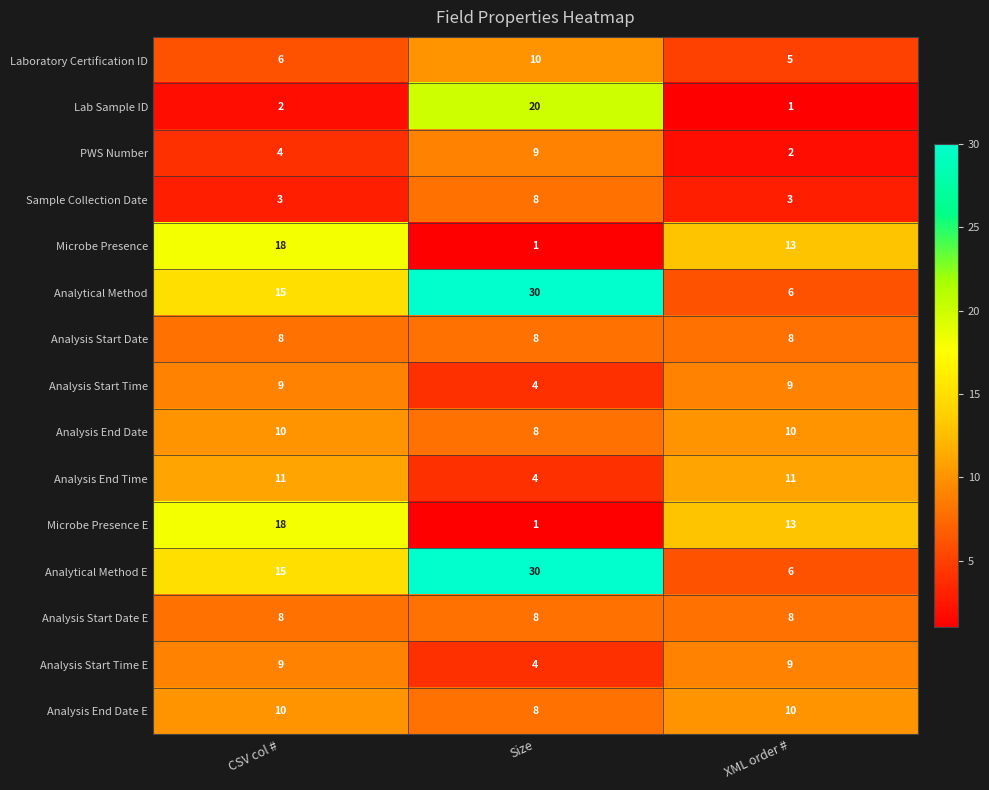

How many data points does each series have?

3